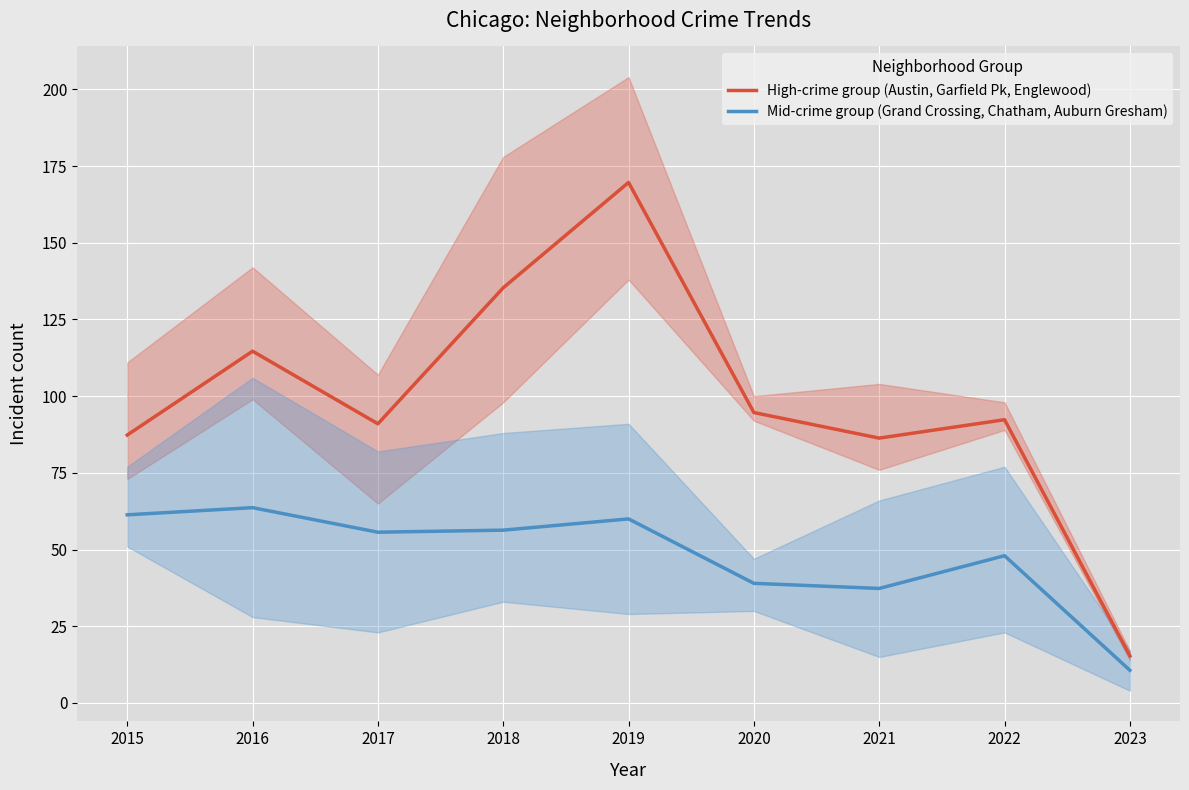

Is this an area chart (filled region under the line)?

No